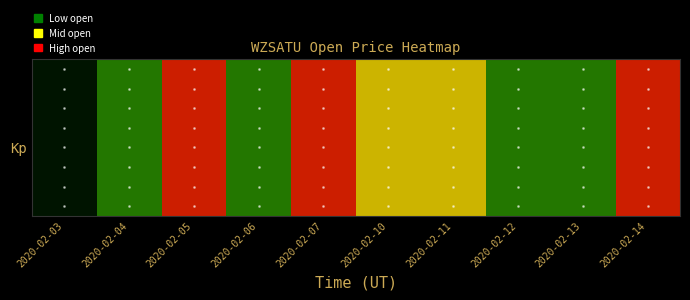

What is the greatest value displayed?

0.2